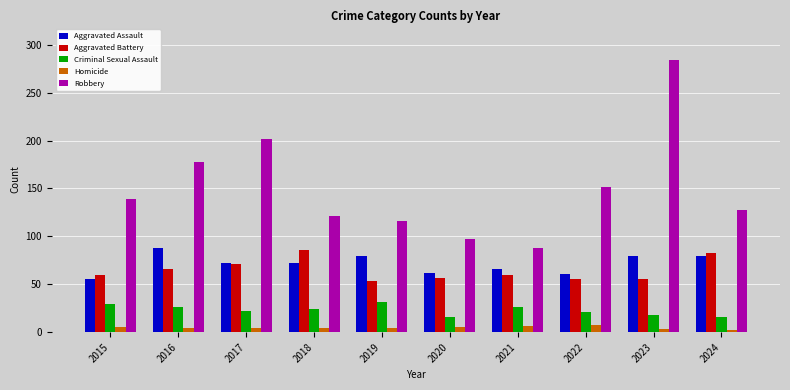

What is the minimum value for Criminal Sexual Assault?

16